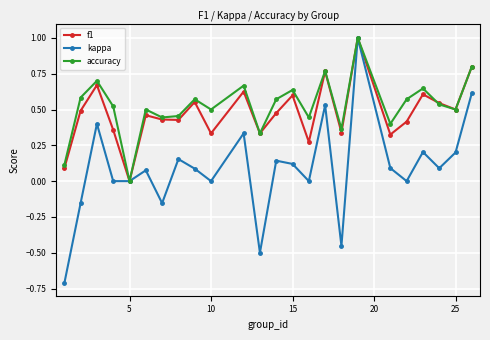

How many interior local peaks does the accuracy series have?

8